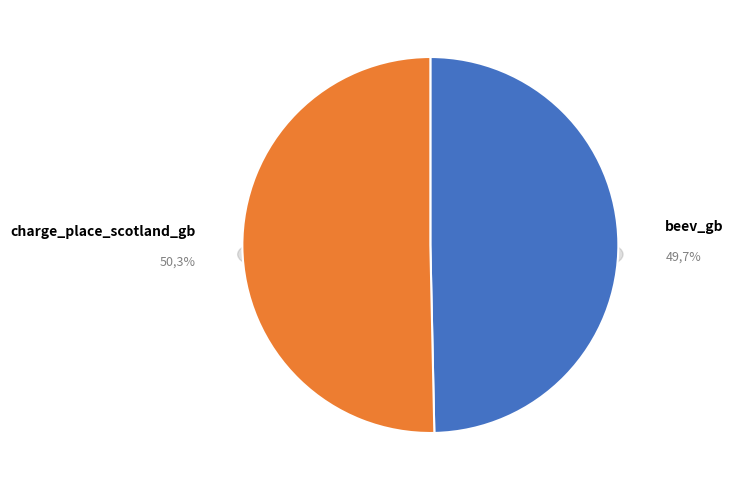

Rank the categories by value from lowest to highest.

beev_gb, charge_place_scotland_gb